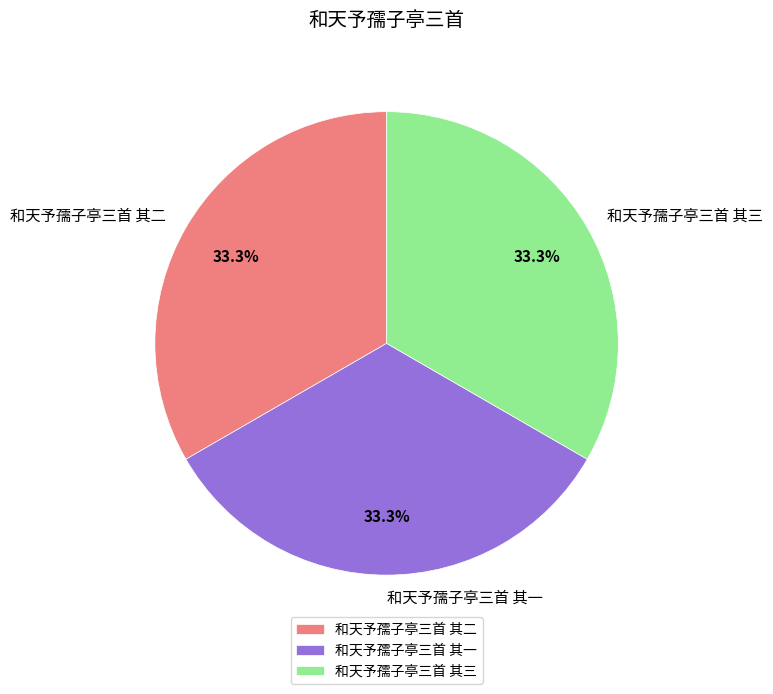

Is 和天予孺子亭三首 其一 the majority of the pie?

No